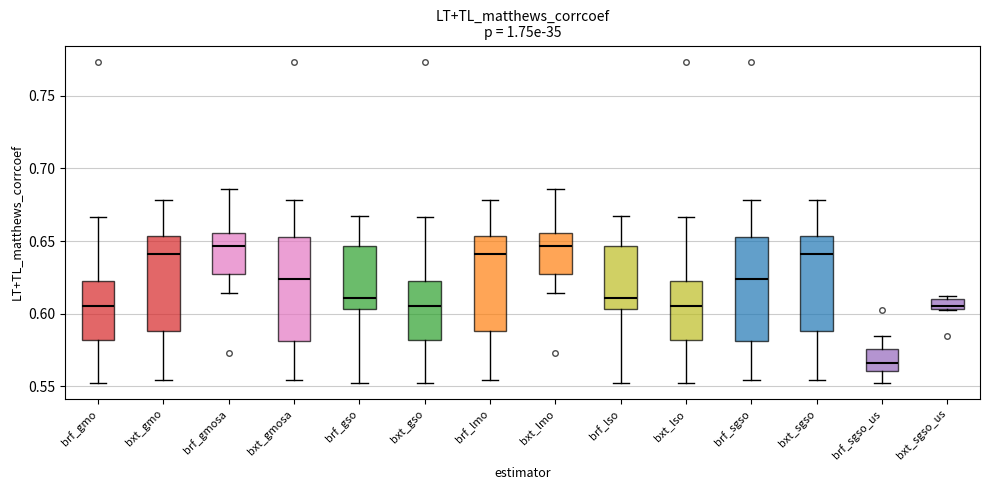

Where does the upper whisker of the box for brf_sgso end on the y-axis? The values are not printed on the chart, so give them approximately, as read against the axis.

0.680